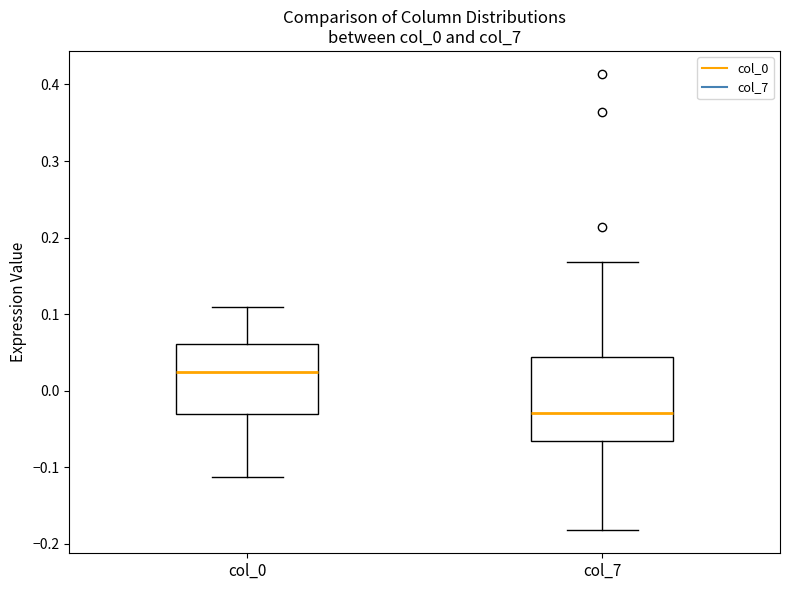

Comparing the boxes themselves (not the whiskers), which one is the tallest?

col_7